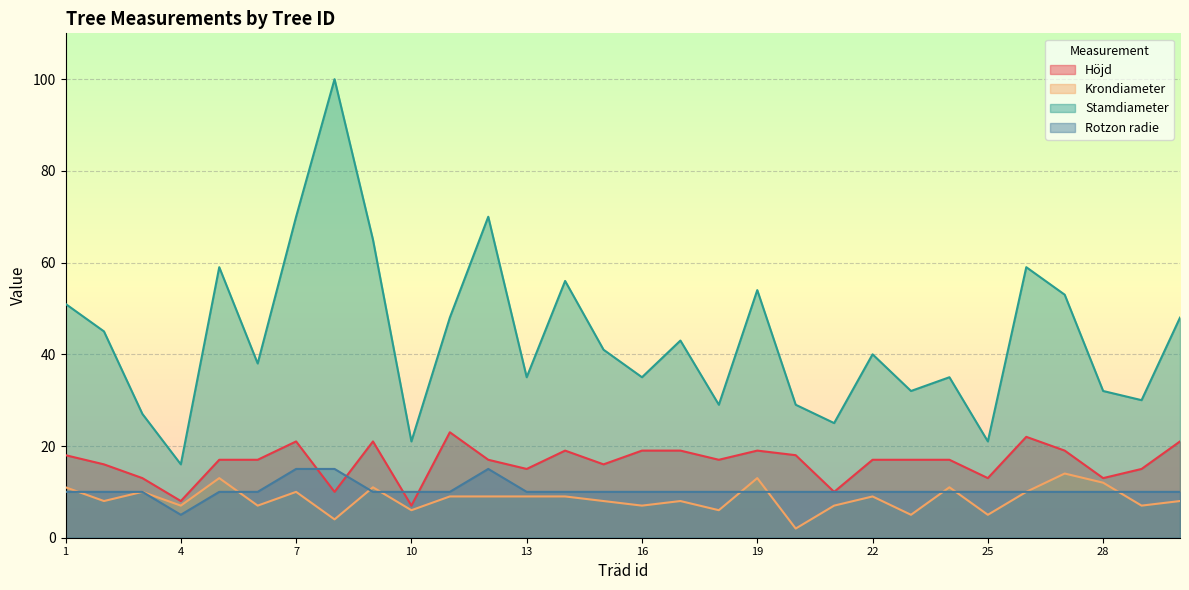

At which category does Höjd reach its first local peak?

7